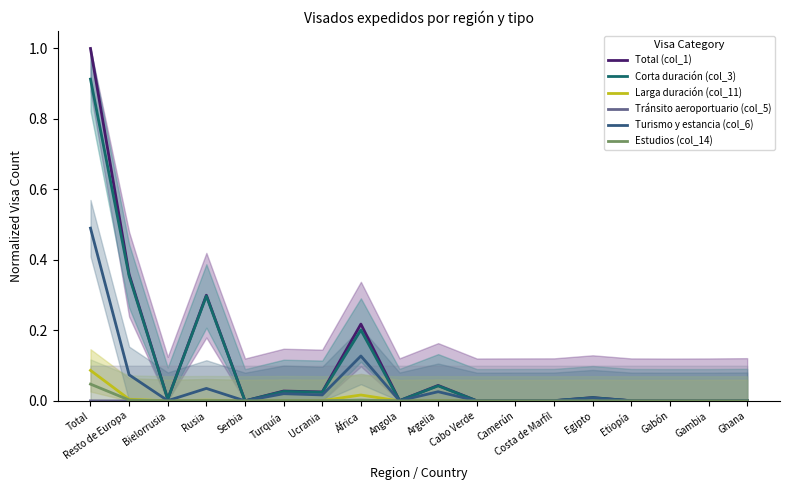

Does the chart have visible grid lines?

No